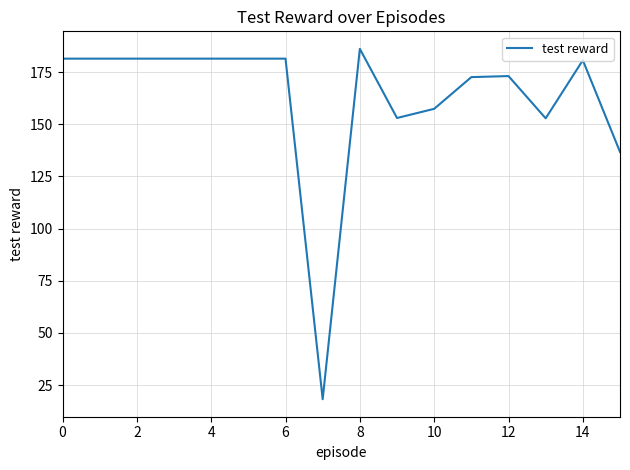

What is the minimum value shown in the chart?

18.2